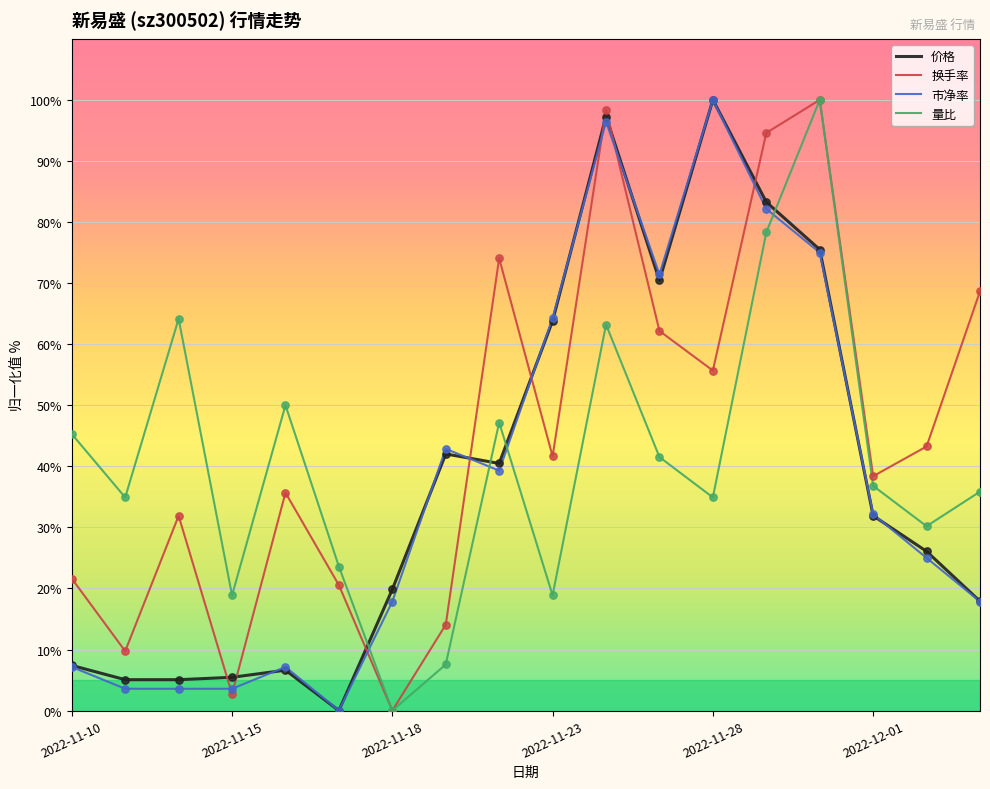

What is the greatest value displayed?

100.0